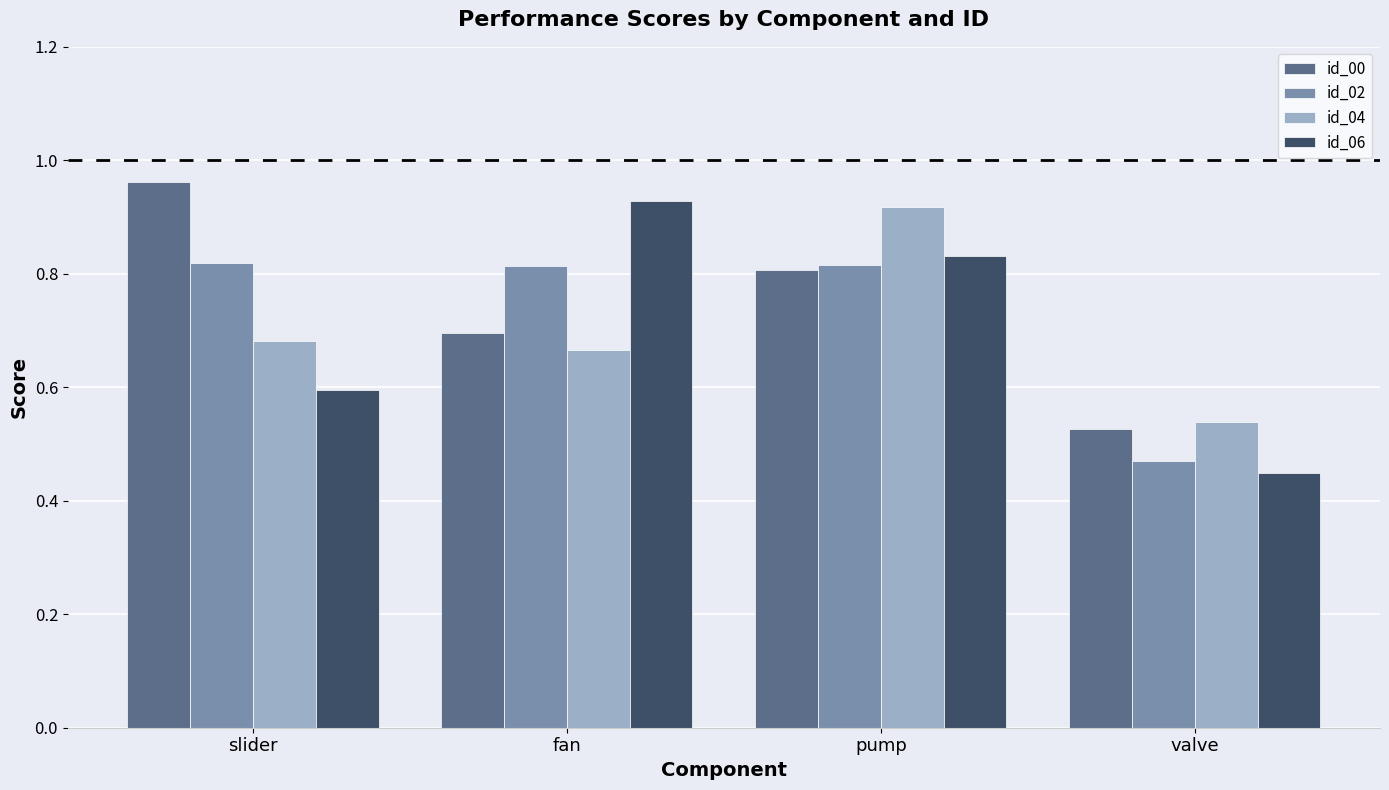

Which label corresponds to the smallest value in the chart?

valve